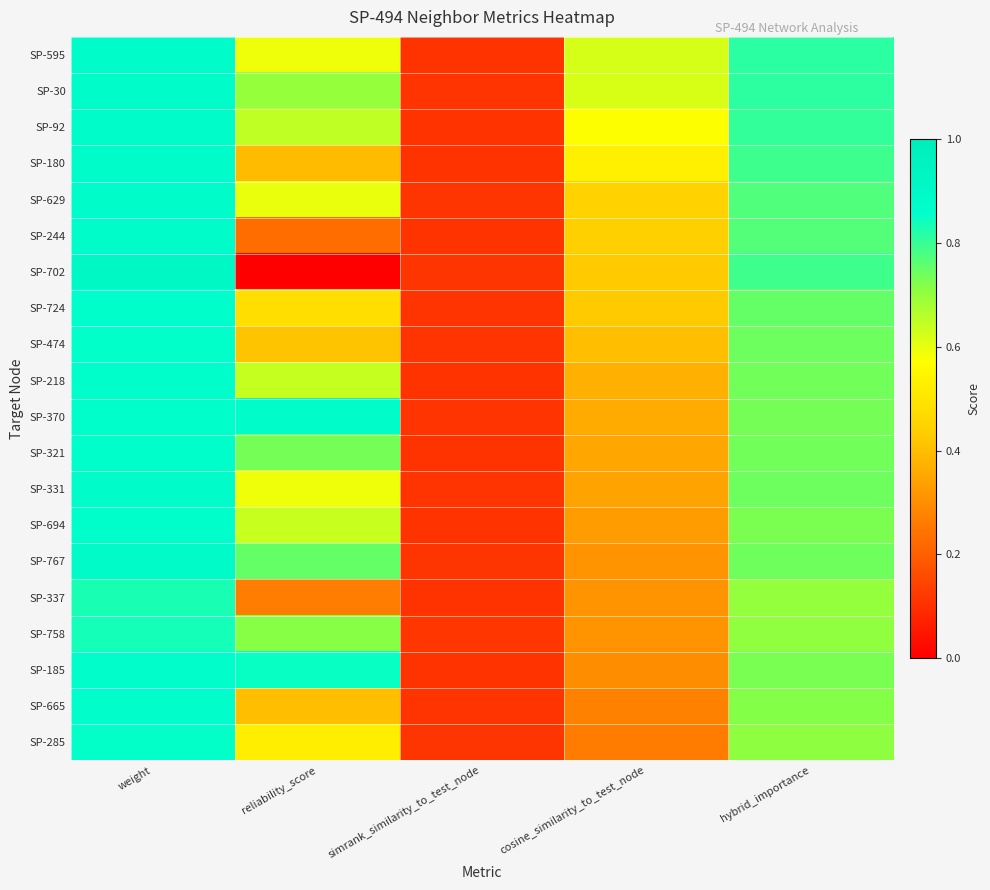

Which series changed the most between reliability_score and hybrid_importance?

SP-702